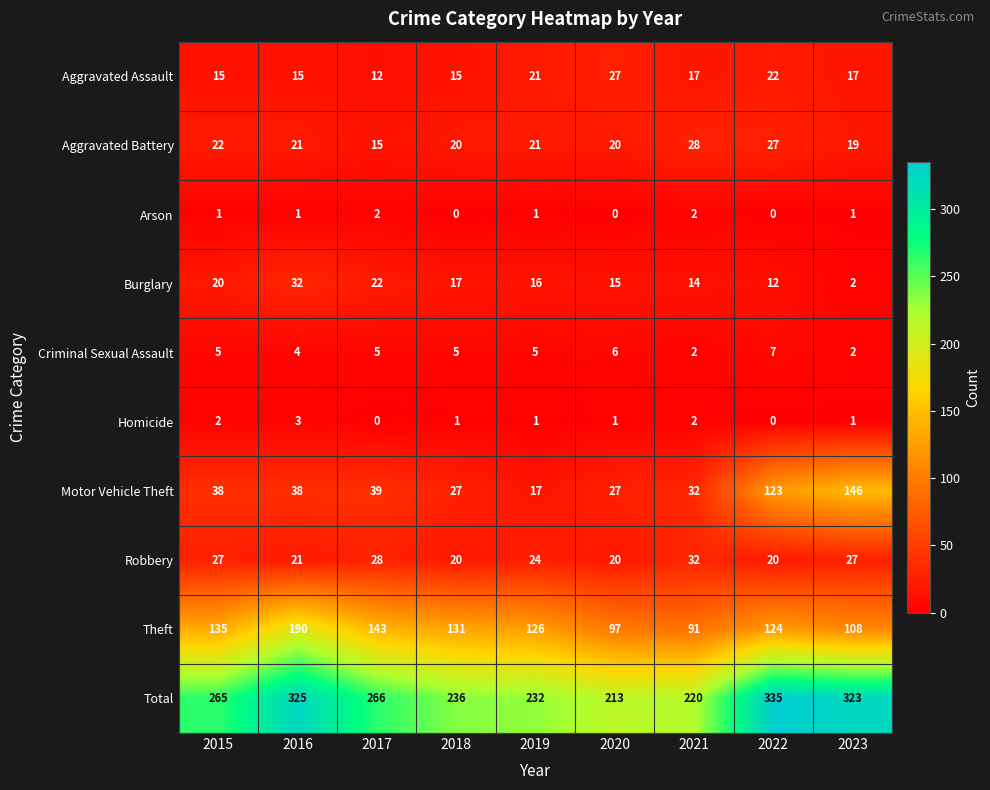

The value of Criminal Sexual Assault at 2018 is 5. True or false?

True